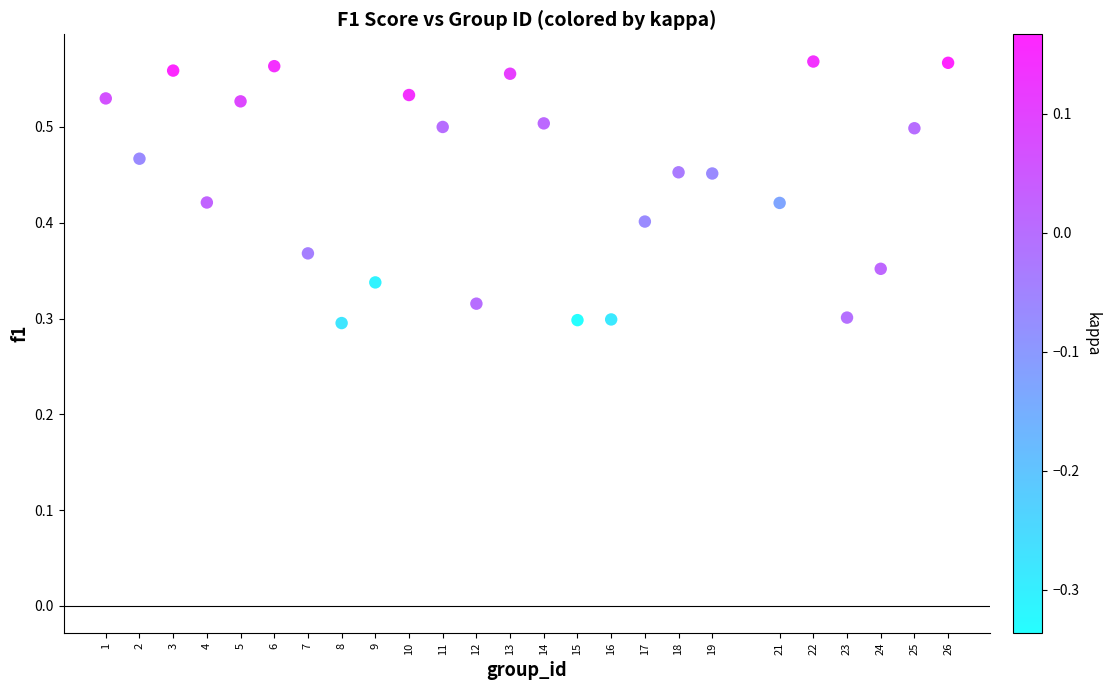

What is the range of X values (max minus min)?

25.0